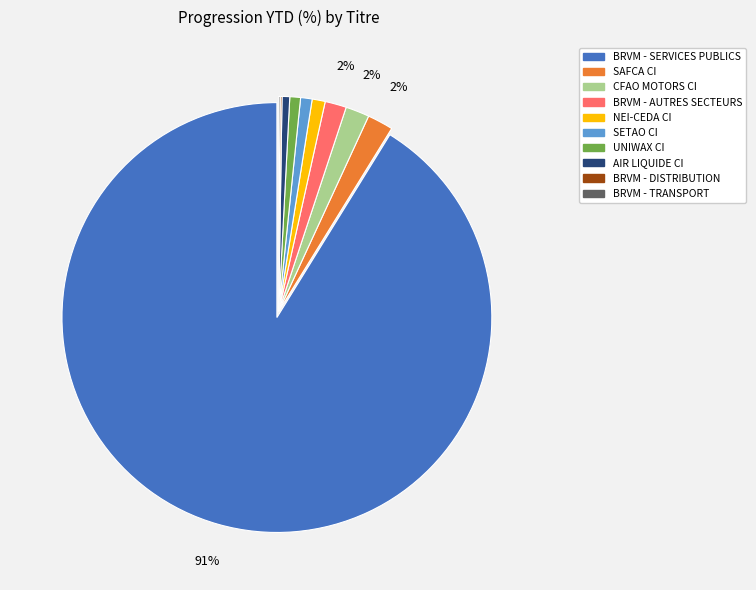

Combined, do AIR LIQUIDE CI and SAFCA CI account for over 50%?

No